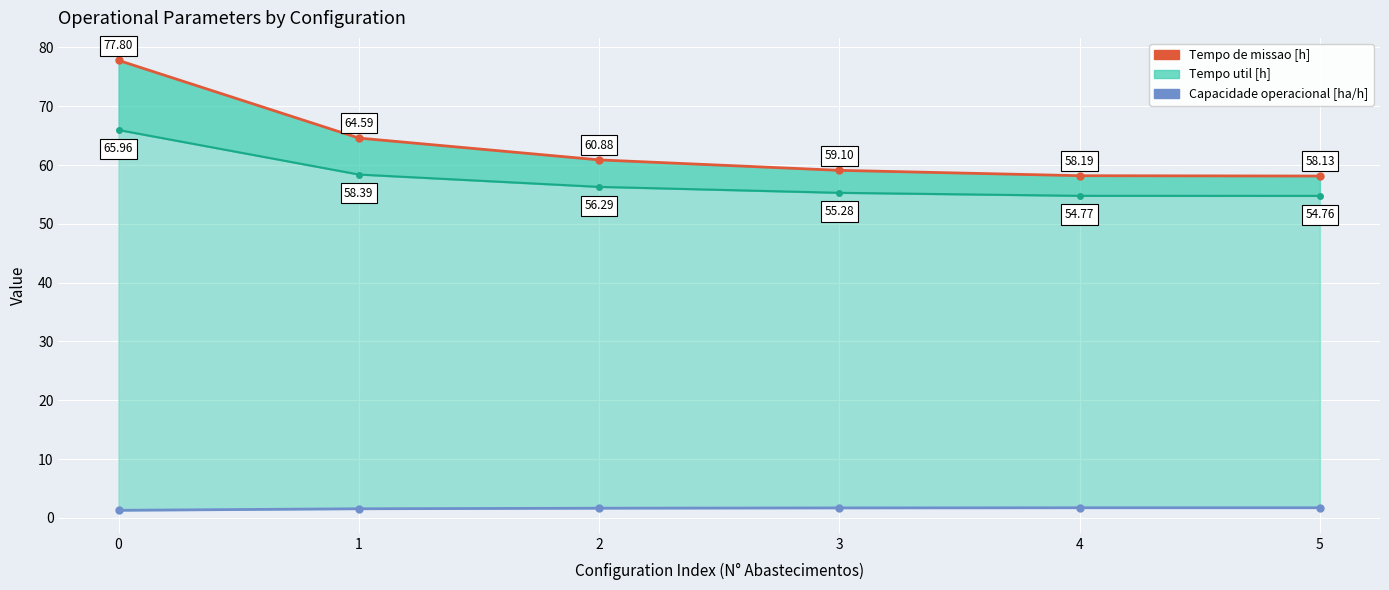

What is the maximum value for Tempo de missao [h]?

77.8